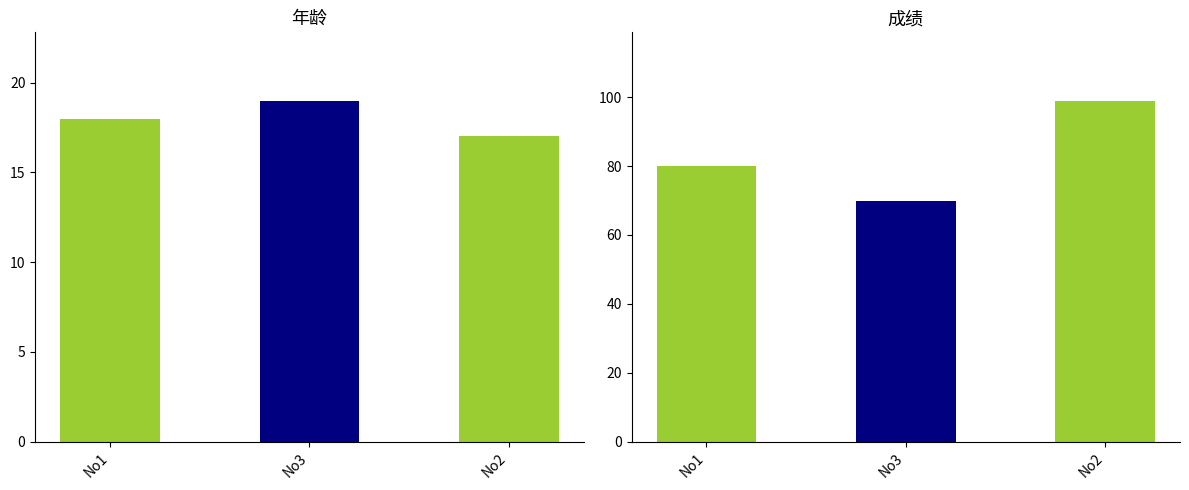

Reading right to left, extract all data points from this chart.

年龄: No2=17	No3=19	No1=18
成绩: No2=99	No3=70	No1=80